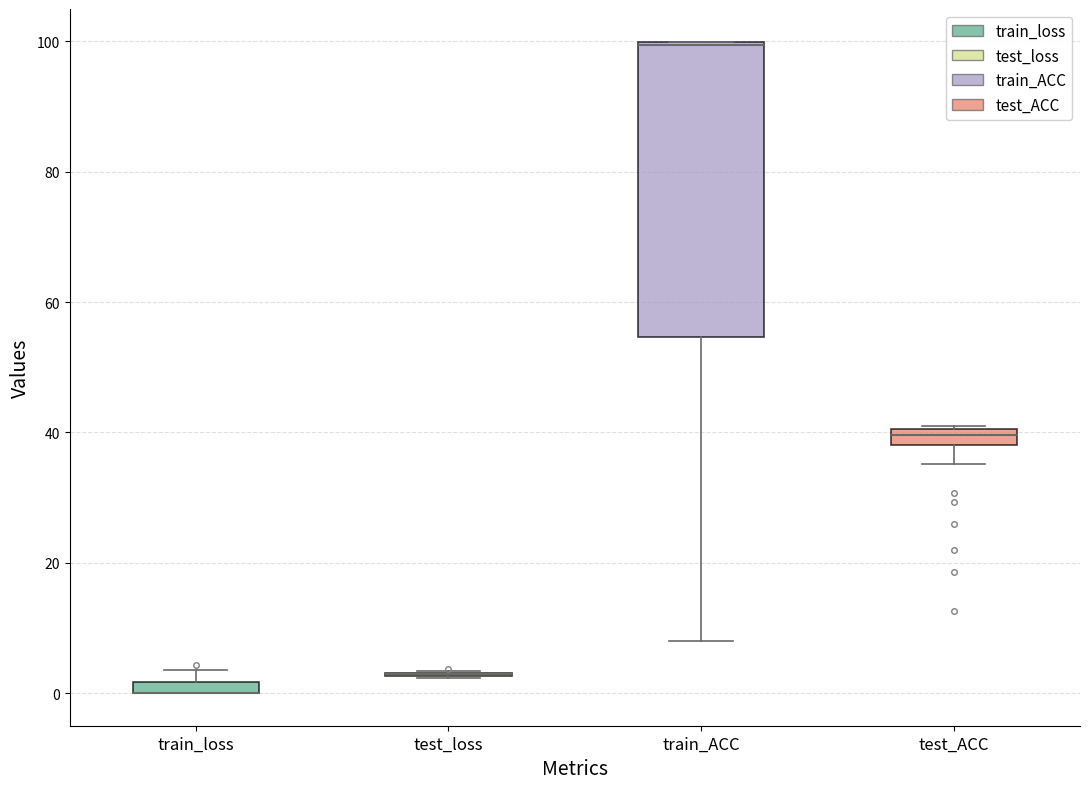

Comparing the boxes themselves (not the whiskers), which one is the tallest?

train_ACC